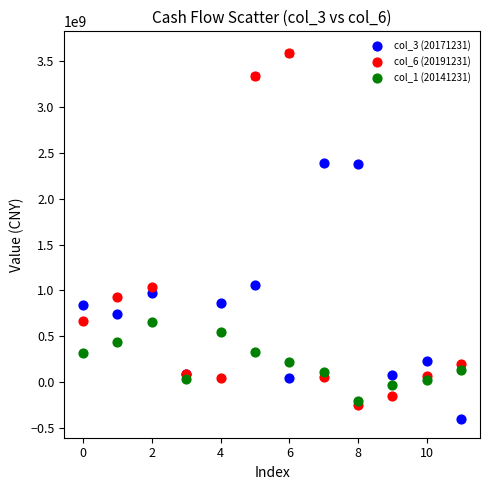

Which series reaches the maximum Y coordinate?

col_6 (20191231)